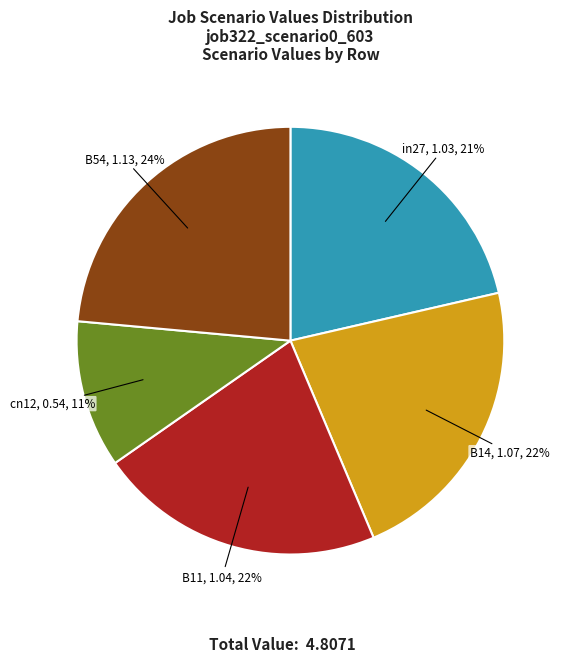

To the nearest percent, what percentage of the pie is B11?

22%